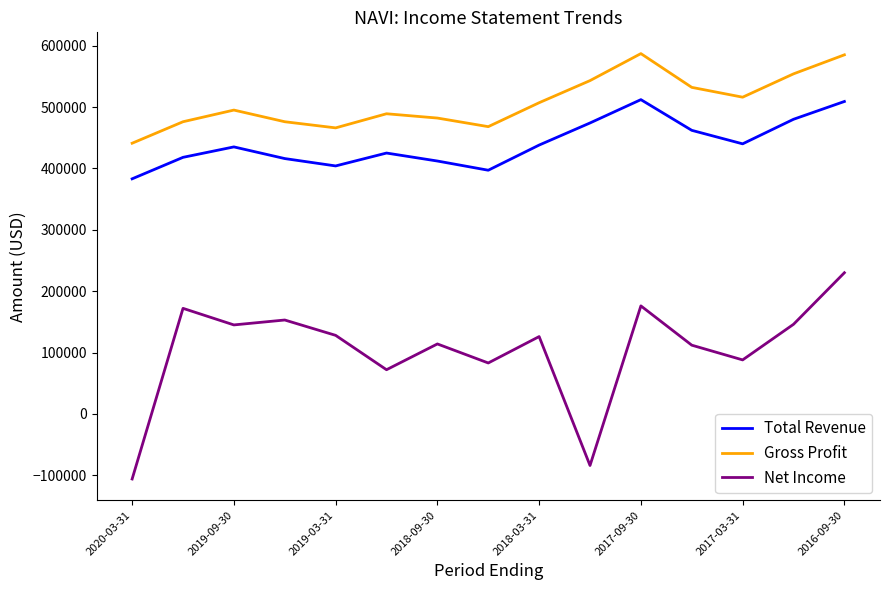

Which series has the widest spread of values?

Net Income